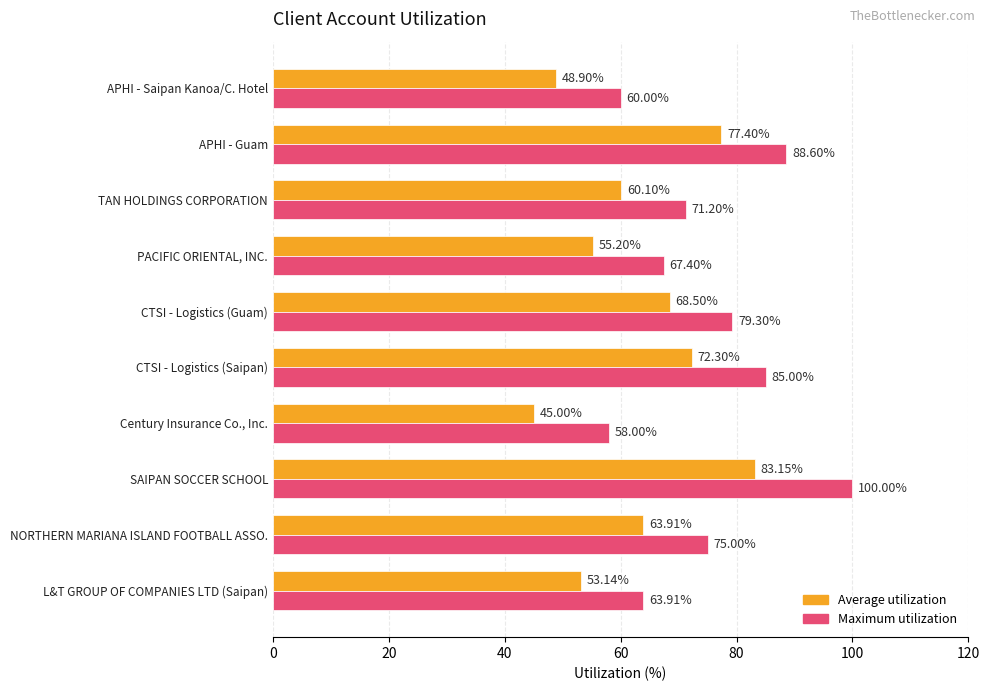

What is the total value across all series at APHI - Guam?

166.0